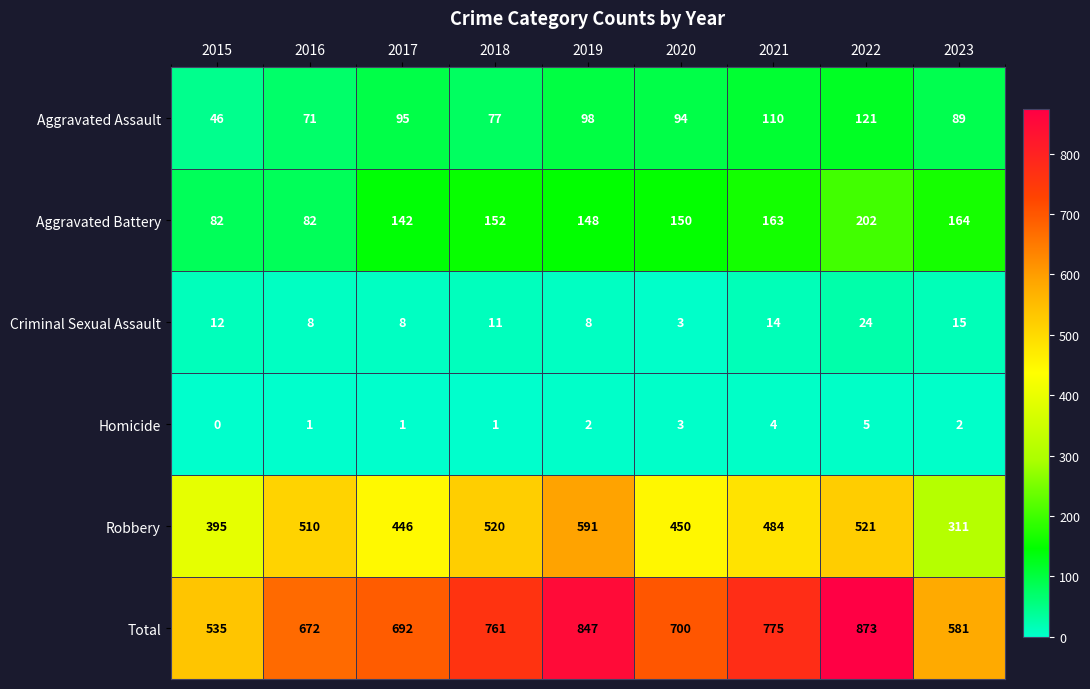

Is it true that Total equals 213 at 2017?

False